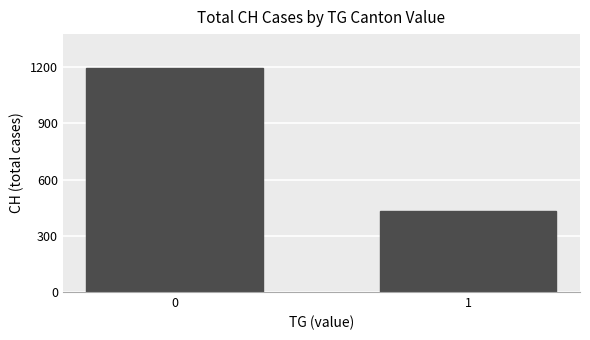

What is the ratio of the value at 0 to the value at 1?

2.8